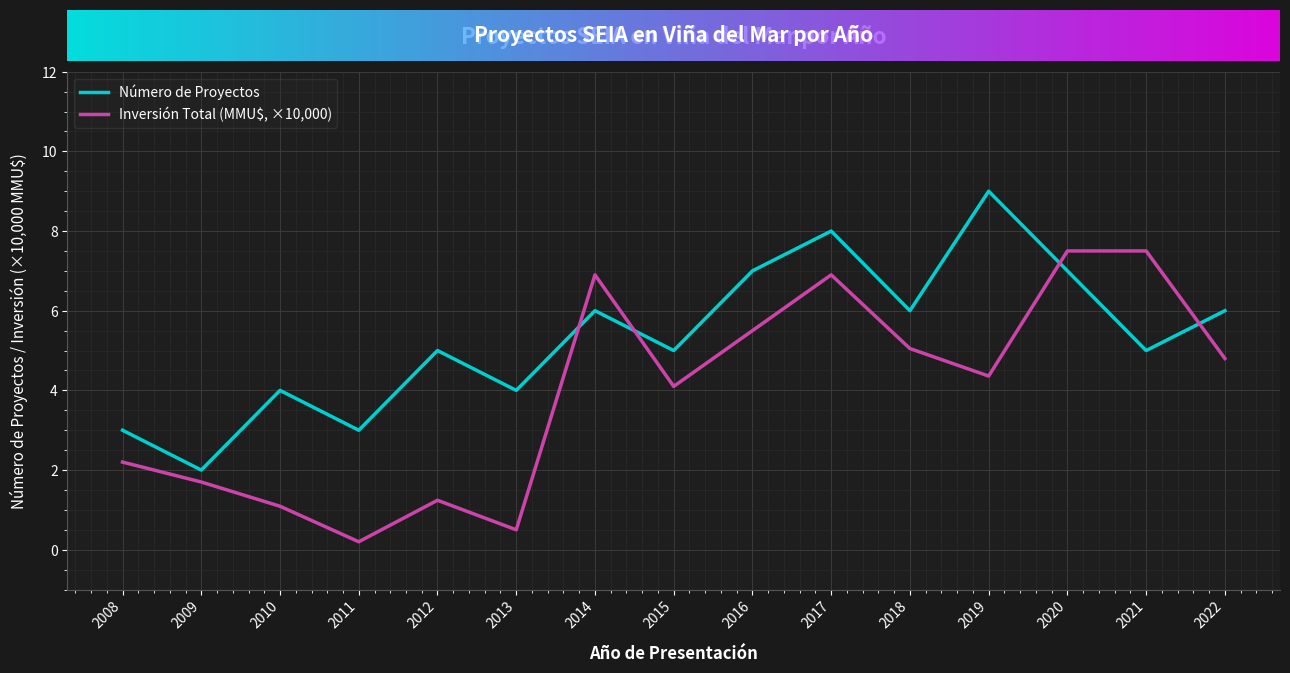

Reading left to right, transcribe all the data shown in this chart.

Número de Proyectos: 3.0	2.0	4.0	3.0	5.0	4.0	6.0	5.0	7.0	8.0	6.0	9.0	7.0	5.0	6.0
Inversión Total (MMU$, ×10,000): 2.2	1.7	1.1	0.2	1.2	0.5	6.9	4.1	5.5	6.9	5.0	4.4	7.5	7.5	4.8